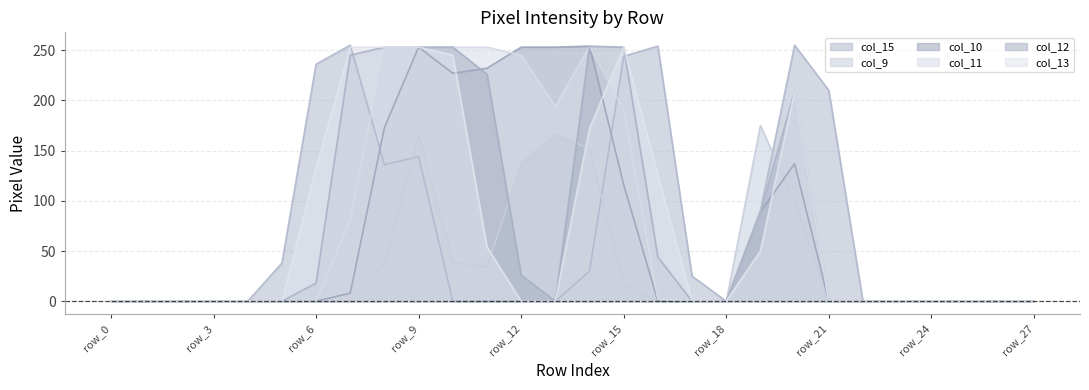

How many data points in col_15 are above 0?

12